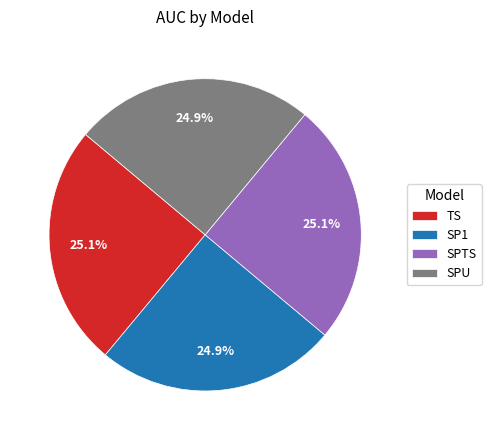

How much of the chart is everything except TS?

74.9%